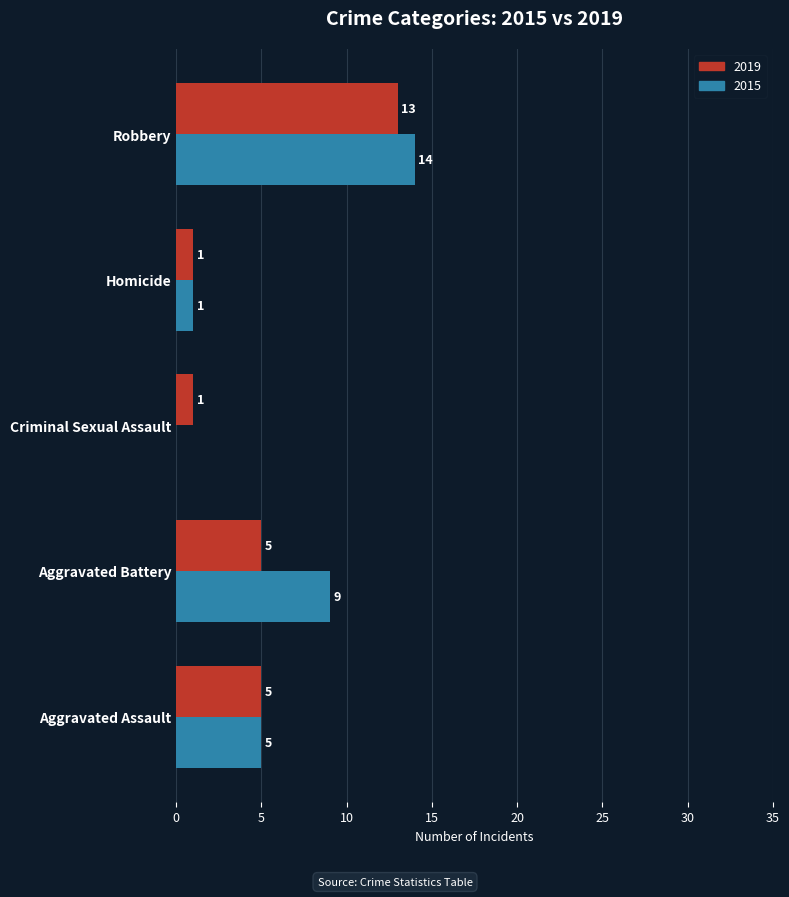

At which category is the sum across all series the highest?

Robbery